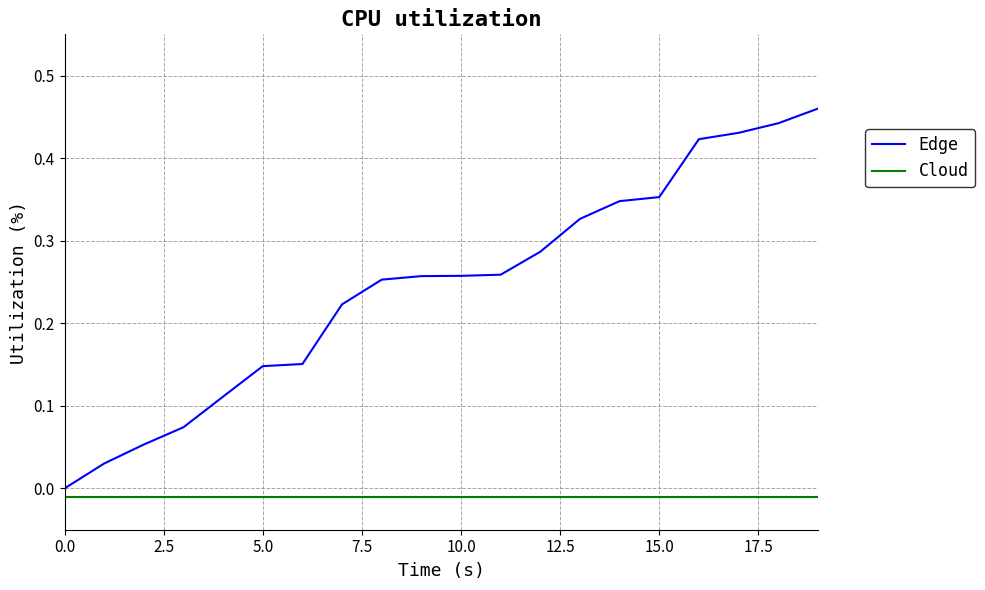

What are all the series names shown in the legend?

Edge, Cloud